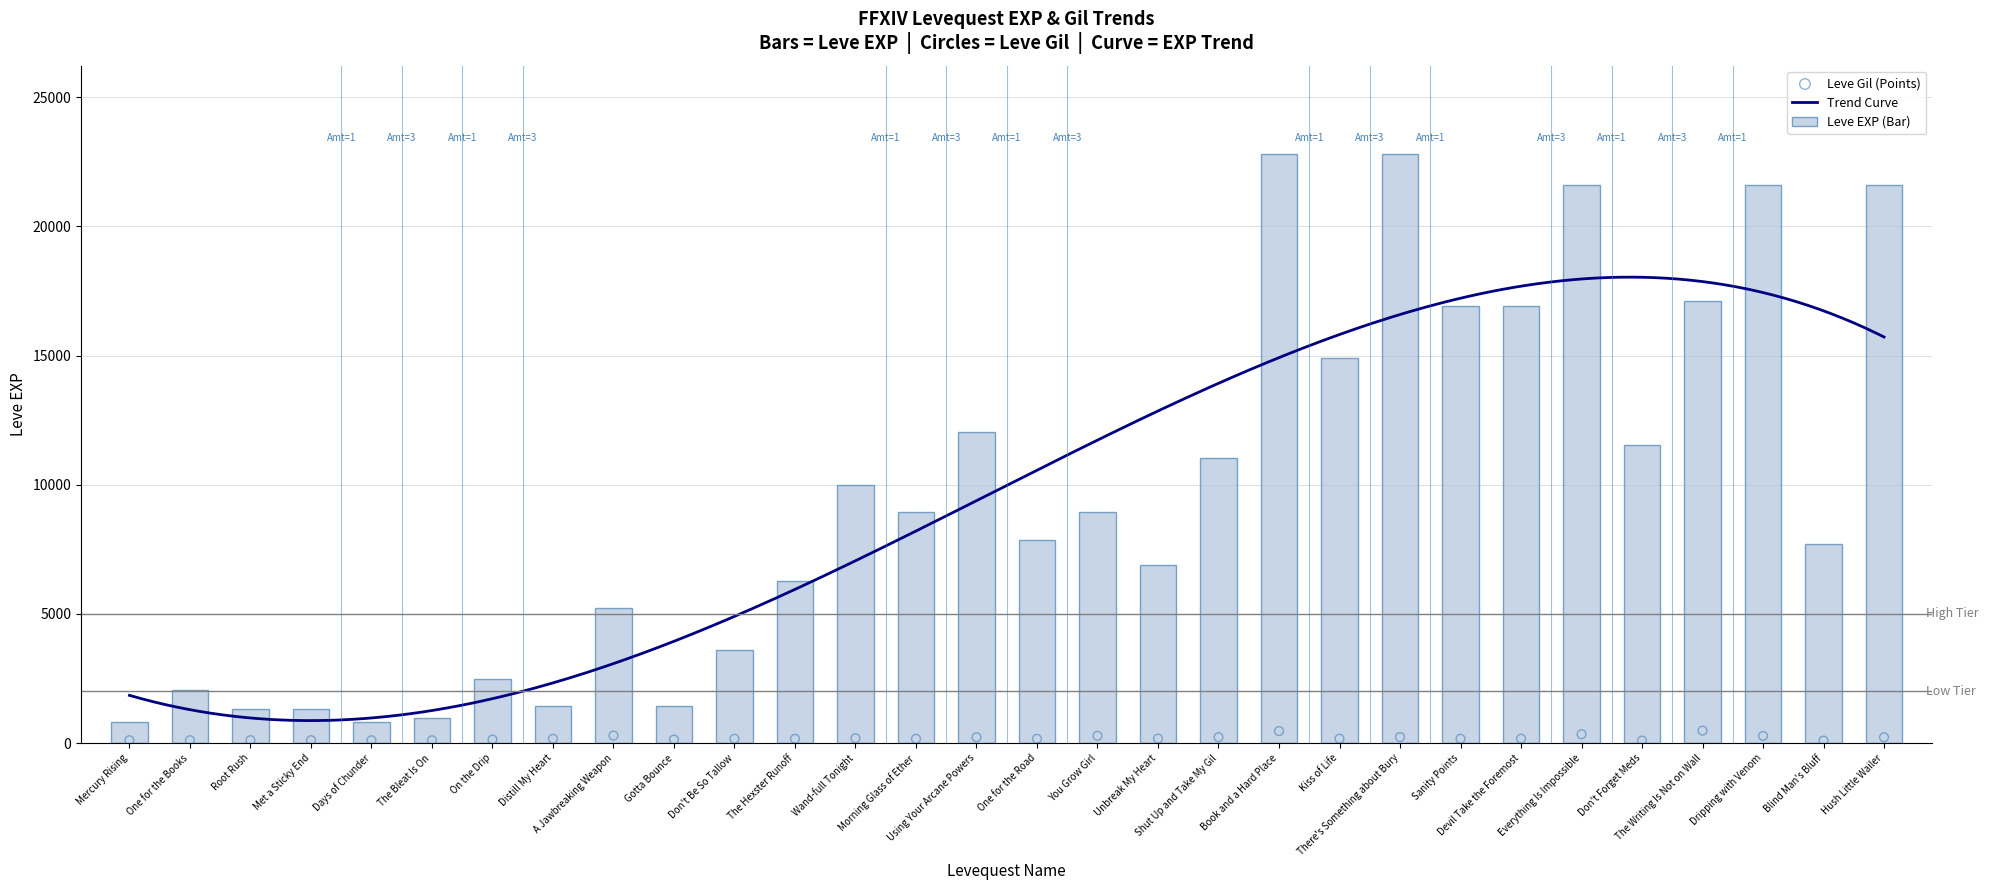

Is the value of Leve Gil at Distill My Heart greater than the value of Leve EXP at The Bleat Is On?

No